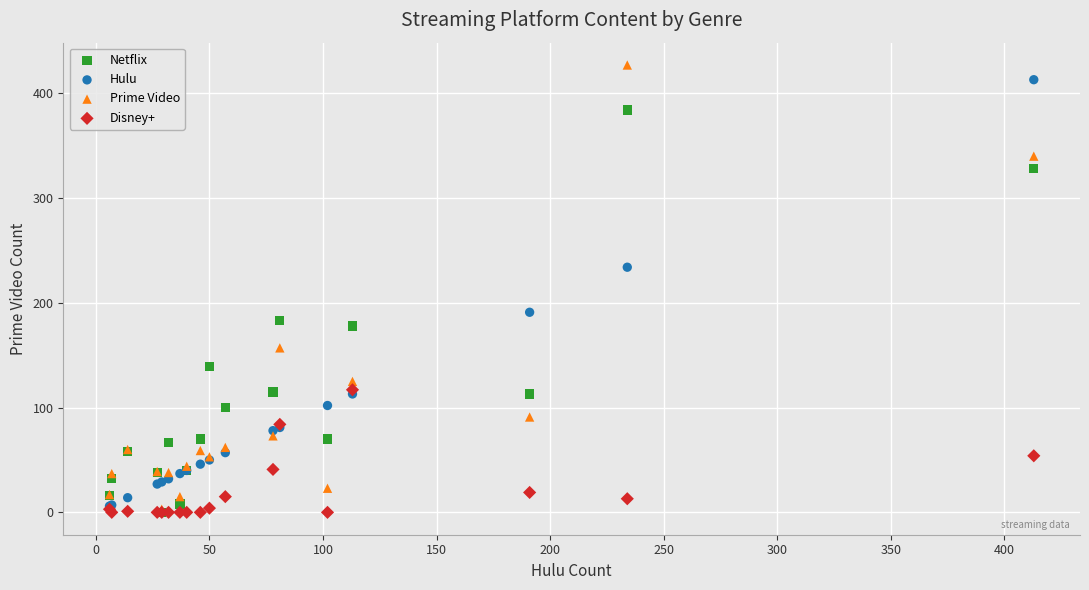

In the Prime Video series, what Y value is closest to 215?

157